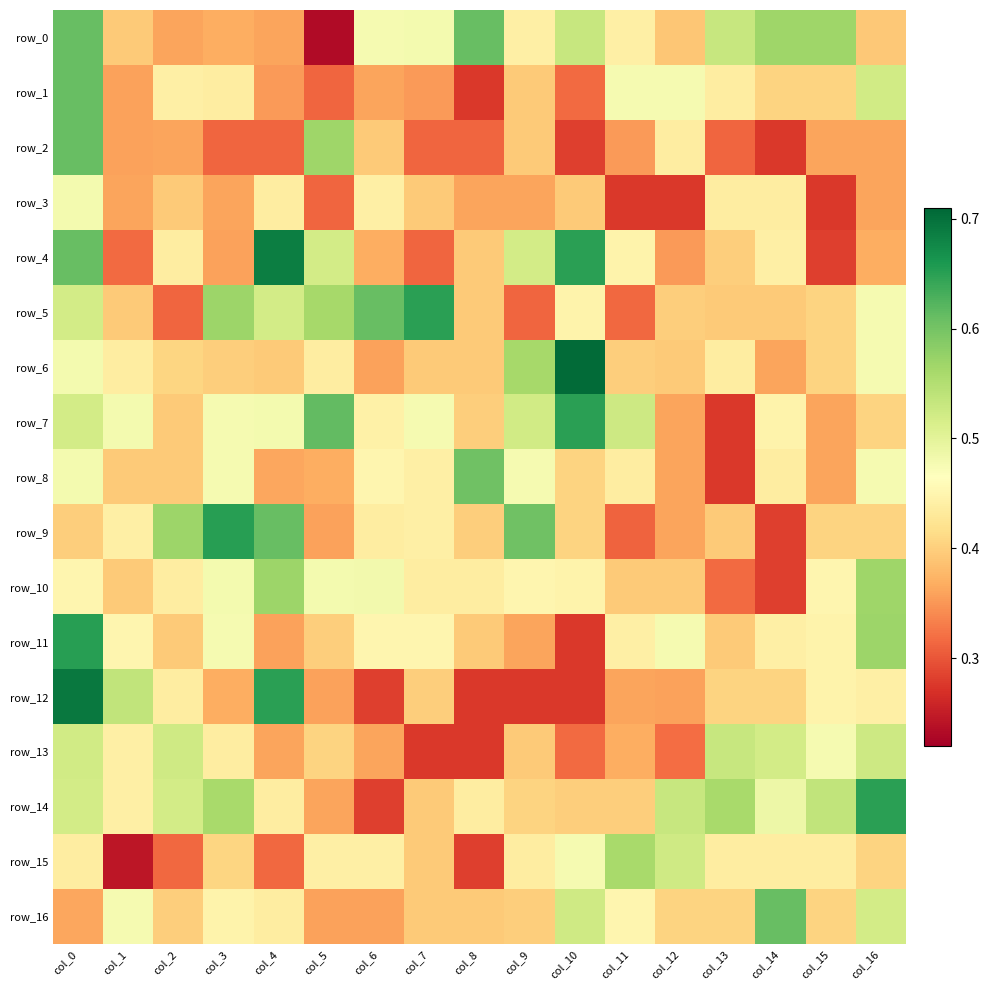

How many distinct data groups are displayed?

17